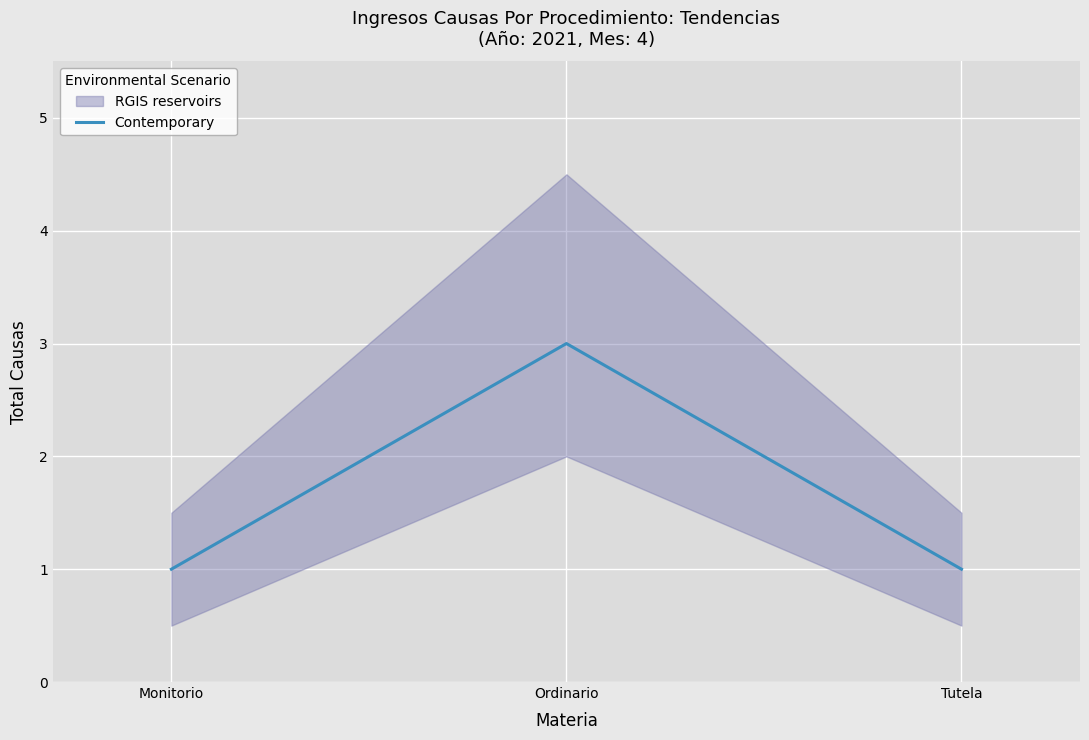

What position from the right is Monitorio?

3